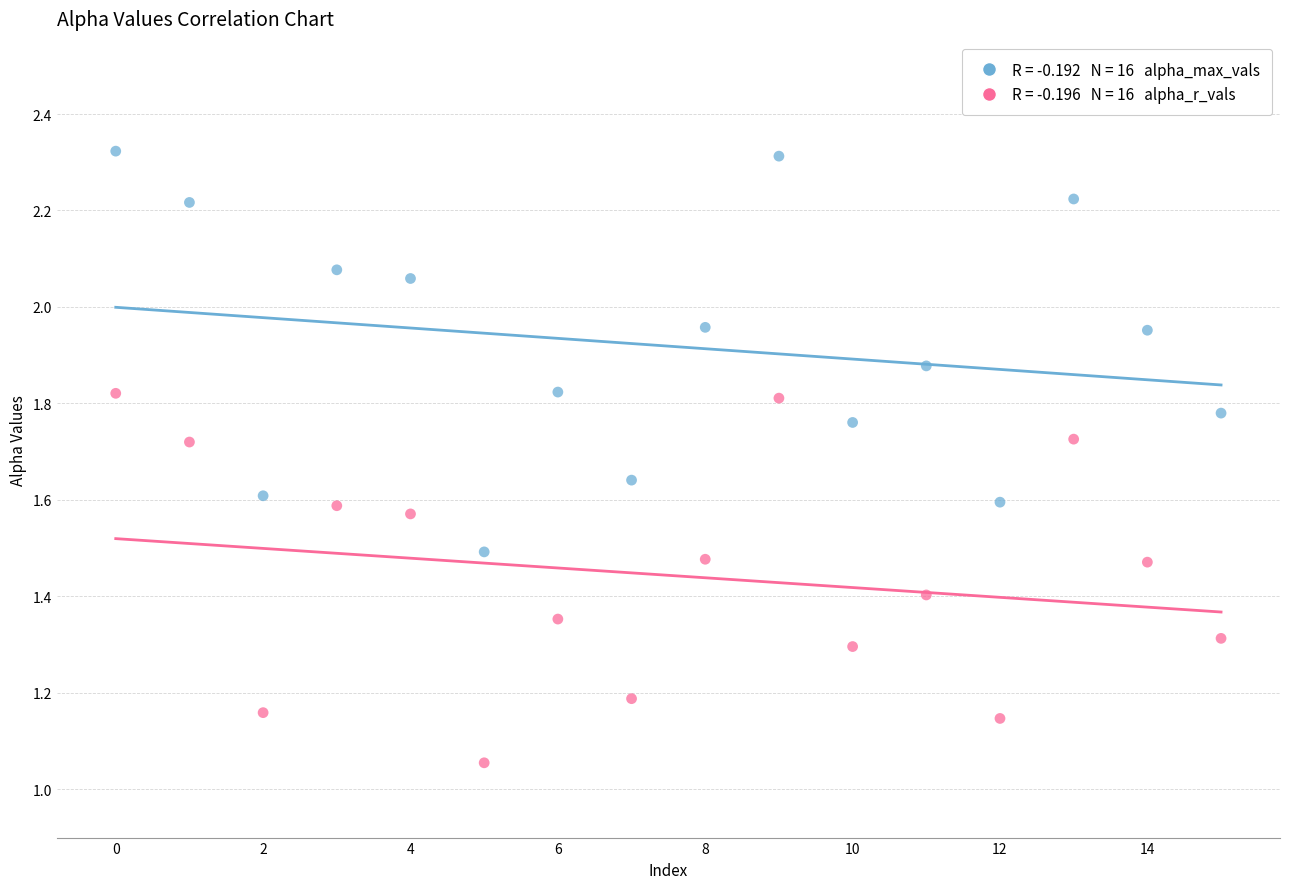

Across all data points, what is the range of Y values (max minus min)?

1.3